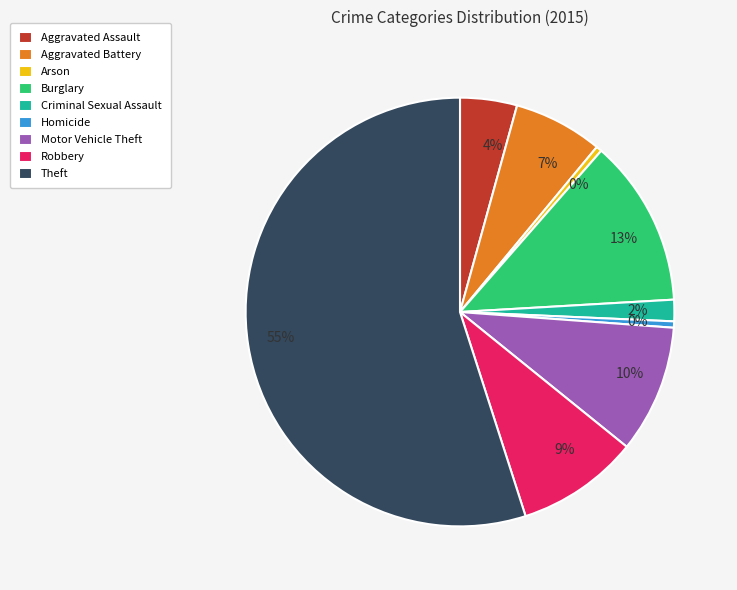

To the nearest percent, what is the difference between the largest and smallest slice percentages?

55%